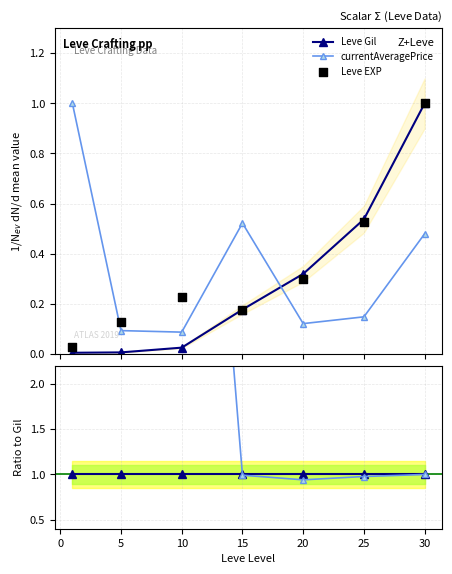

How many intersections are there between Leve Gil and currentAveragePrice?

1